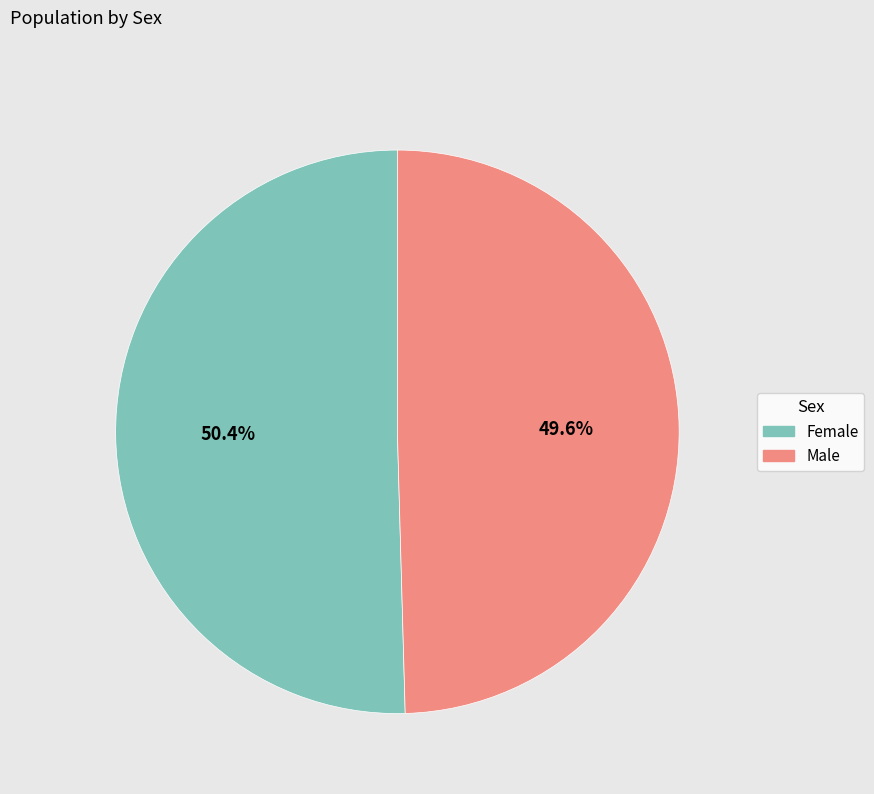

Is it true that Female is 50% of the pie?

True